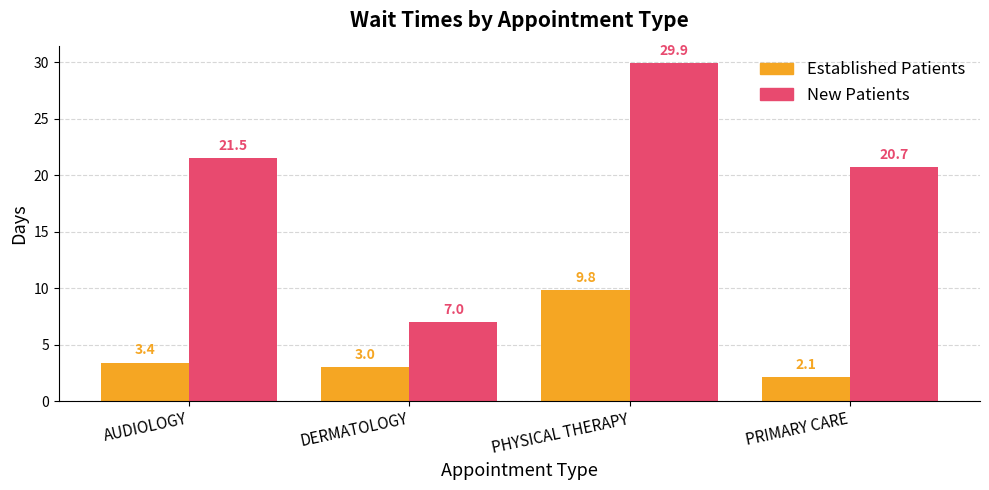

At which category is the sum across all series the highest?

PHYSICAL THERAPY